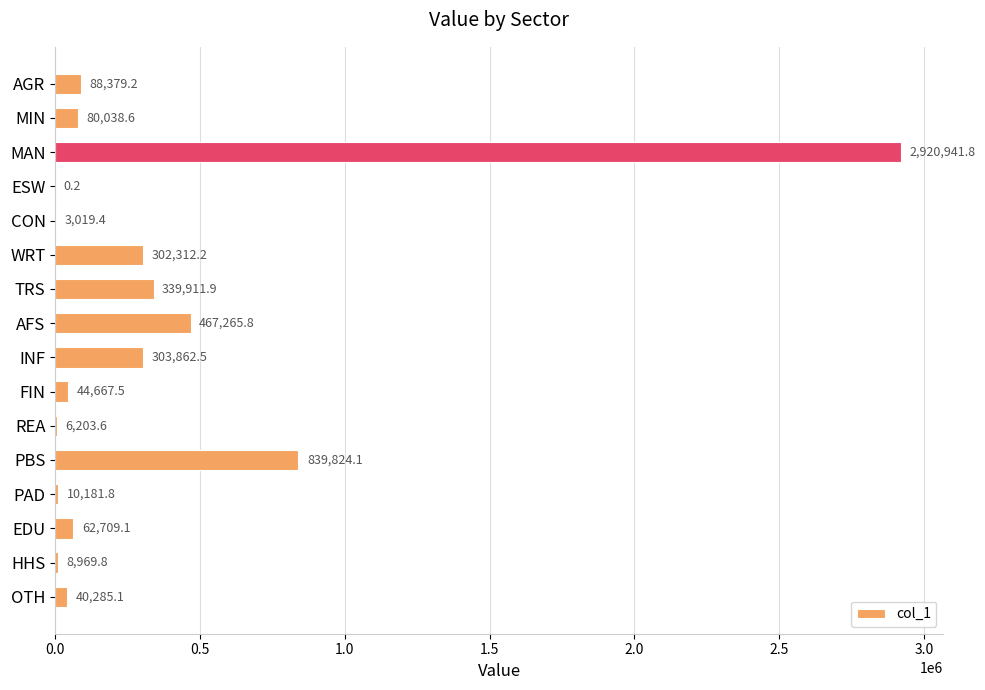

At which category does the chart reach its peak across all series?

MAN